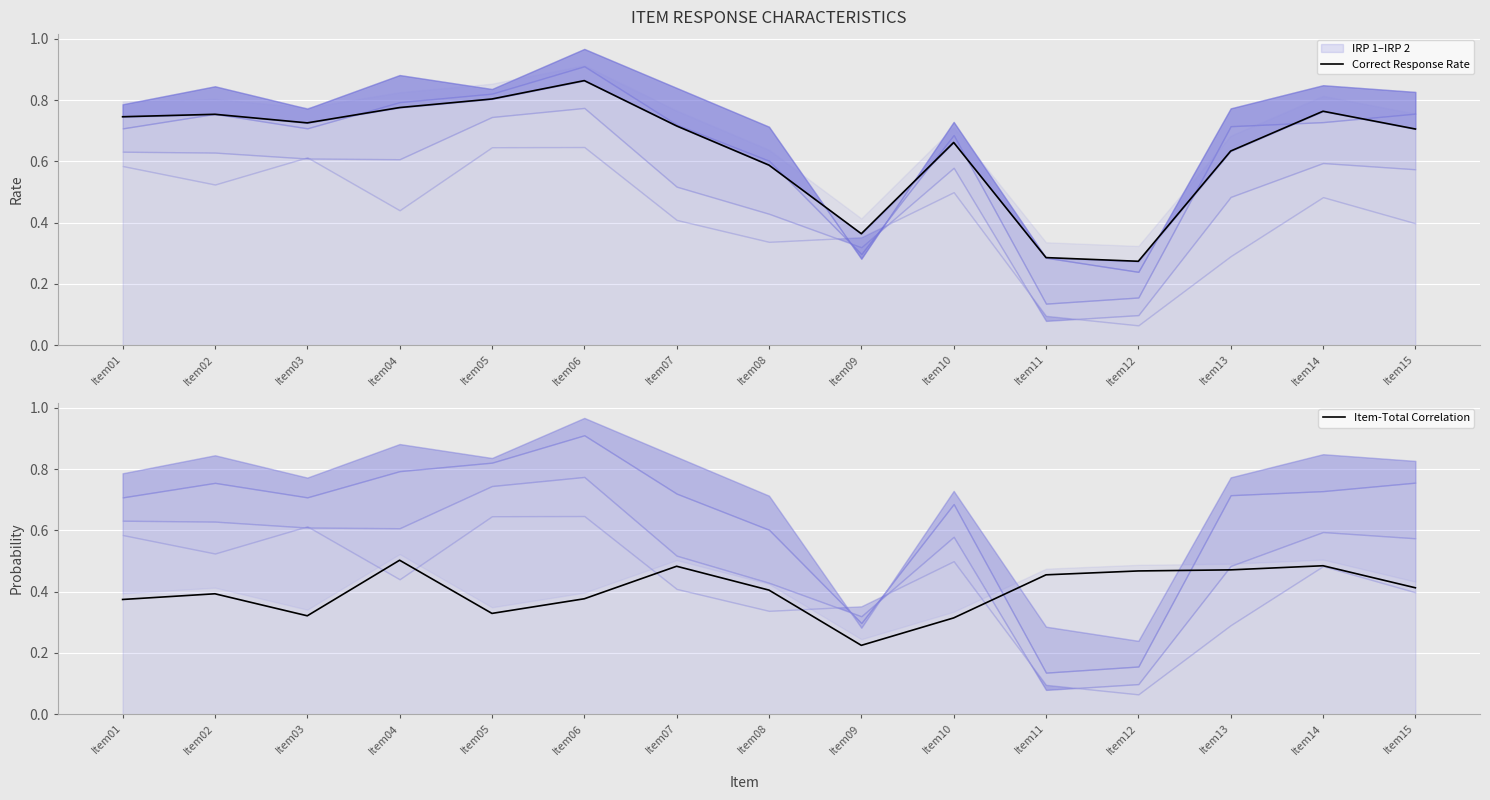

Reading left to right, extract all data points from this chart.

Correct Response Rate: Item01=0.7	Item02=0.8	Item03=0.7	Item04=0.8	Item05=0.8	Item06=0.9	Item07=0.7	Item08=0.6	Item09=0.4	Item10=0.7	Item11=0.3	Item12=0.3	Item13=0.6	Item14=0.8	Item15=0.7
Item-Total Correlation: Item01=0.4	Item02=0.4	Item03=0.3	Item04=0.5	Item05=0.3	Item06=0.4	Item07=0.5	Item08=0.4	Item09=0.2	Item10=0.3	Item11=0.5	Item12=0.5	Item13=0.5	Item14=0.5	Item15=0.4